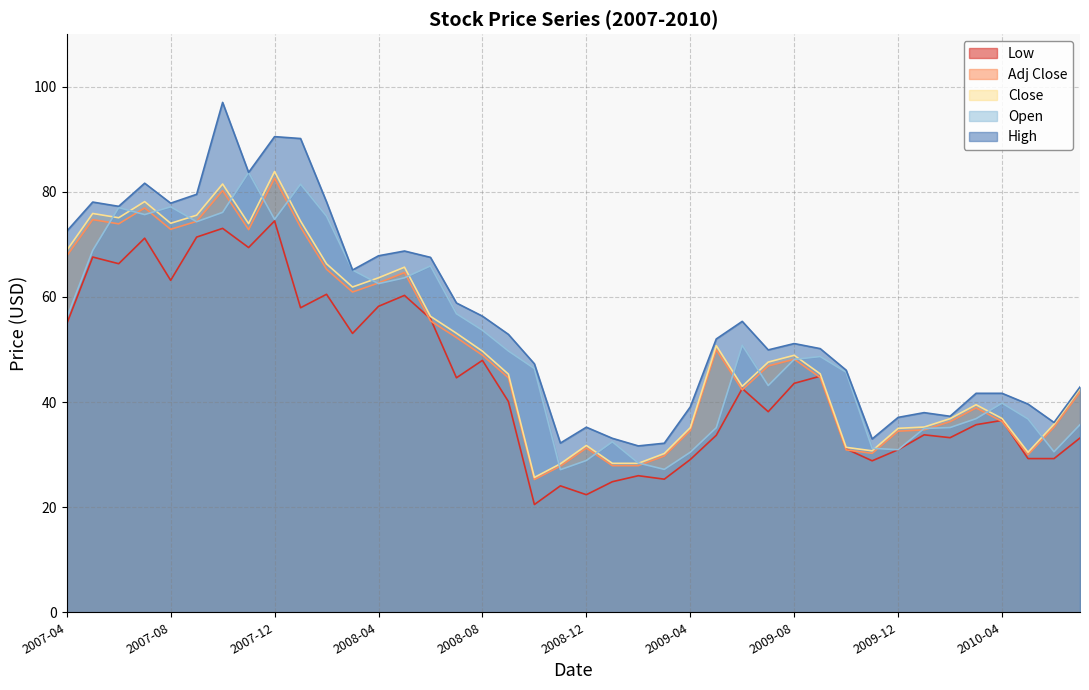

At which category does Low reach its first local valley?

2007-06